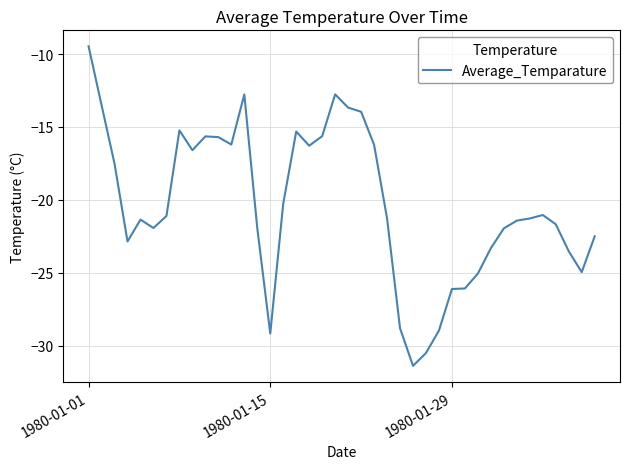

What is the maximum value shown in the chart?

-9.5